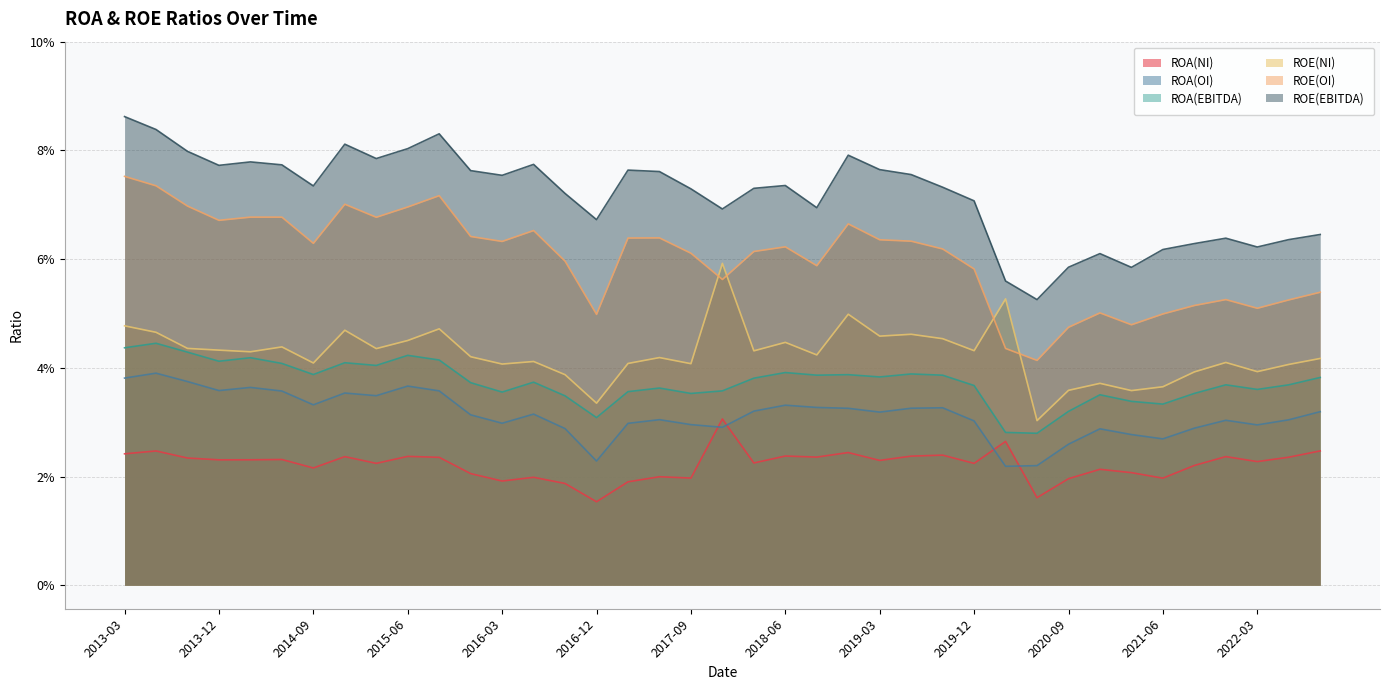

True or false: ROE(EBITDA) and ROE(OI) intersect in this chart.

False